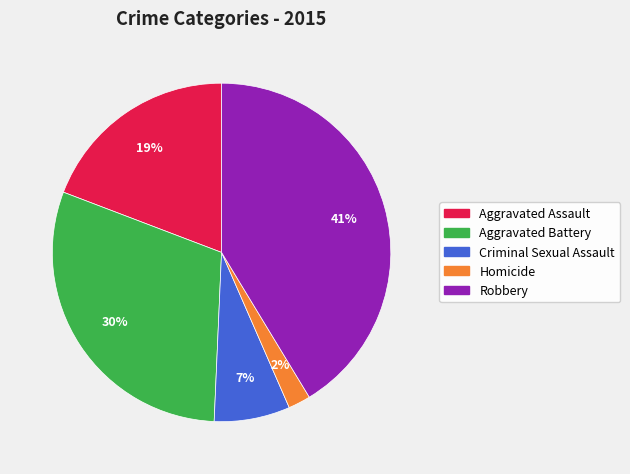

Which category has the biggest portion of the pie?

Robbery